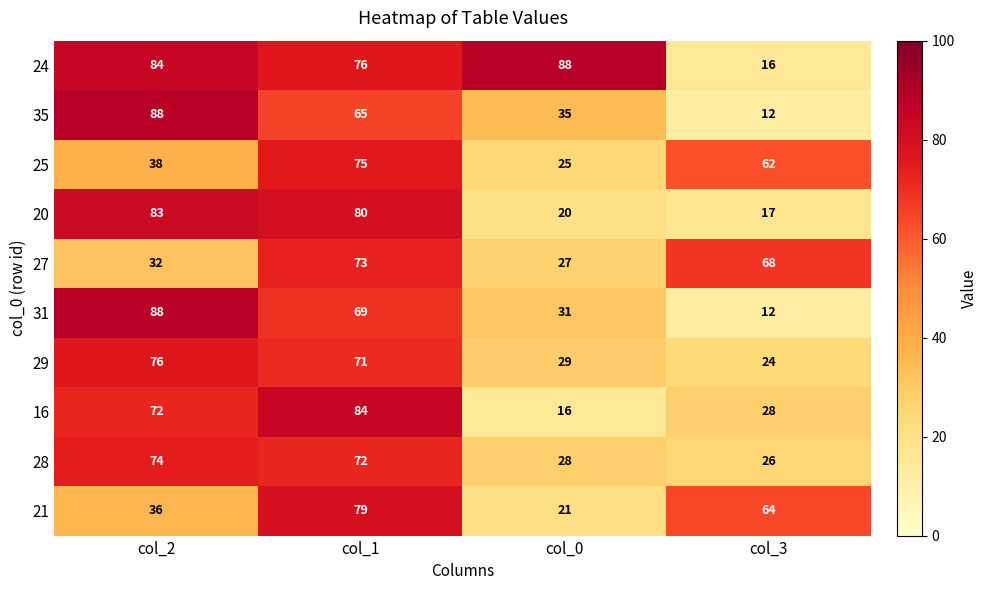

What is the total value across all series at col_2?

671